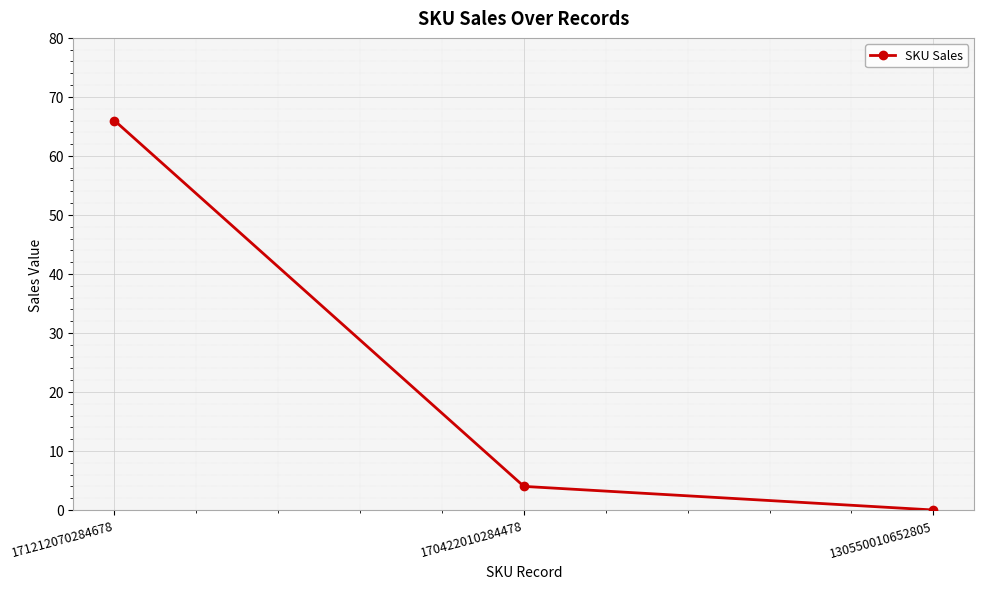

How many values are below 4?

1